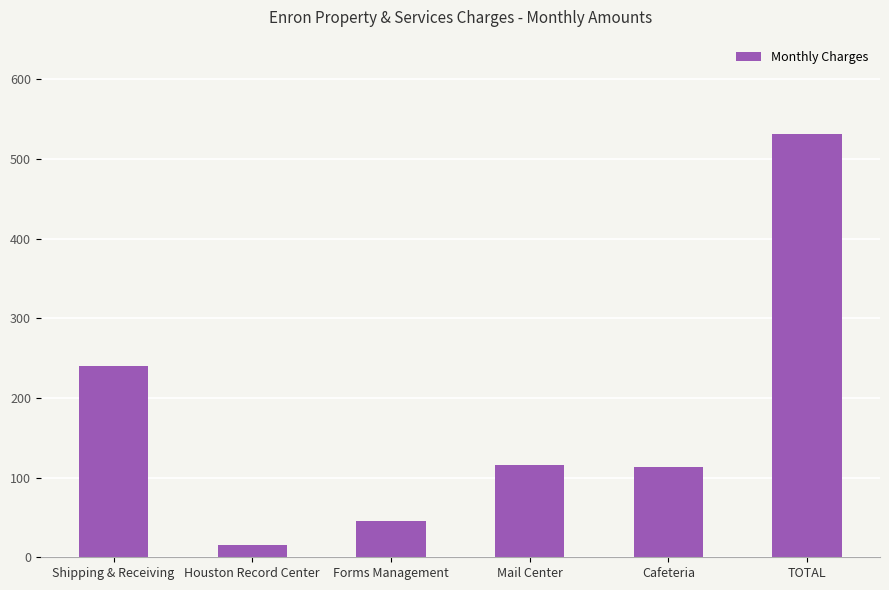

Is it true that the value at Mail Center is 170.2?

False